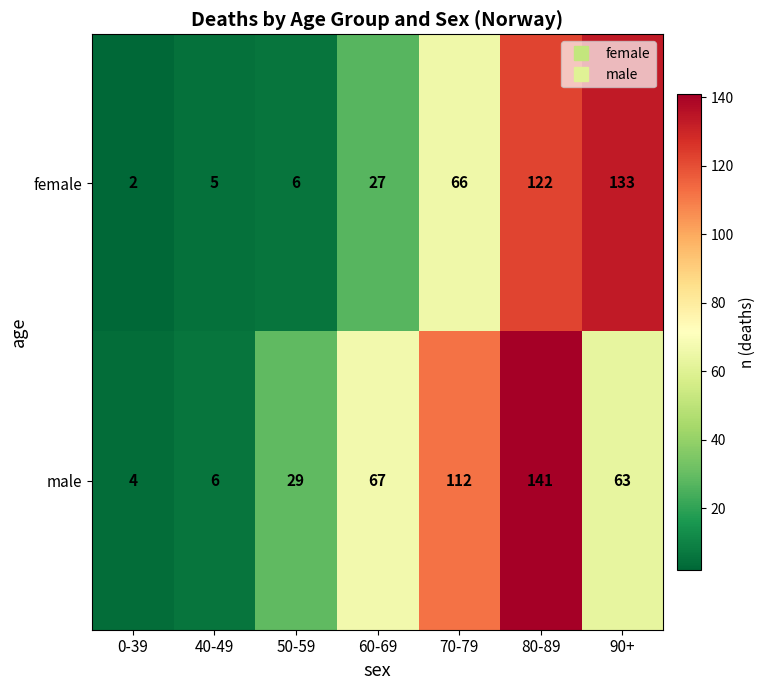

Reading right to left, extract all data points from this chart.

female: 133	122	66	27	6	5	2
male: 63	141	112	67	29	6	4